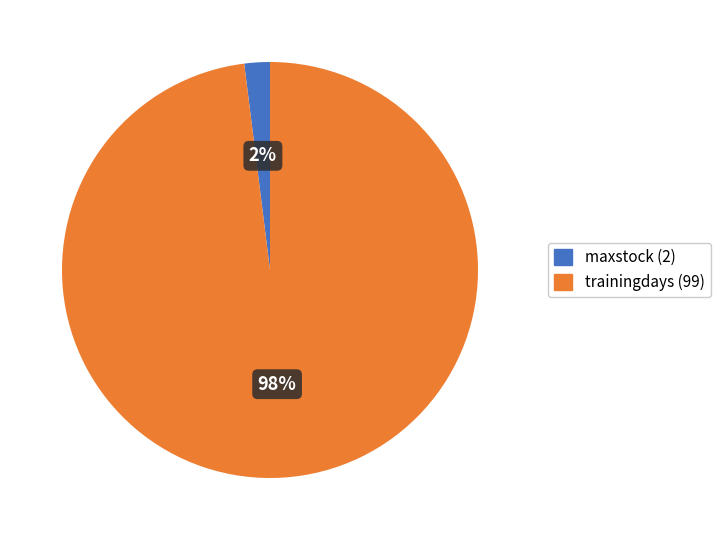

Is it true that maxstock is 2% of the pie?

True